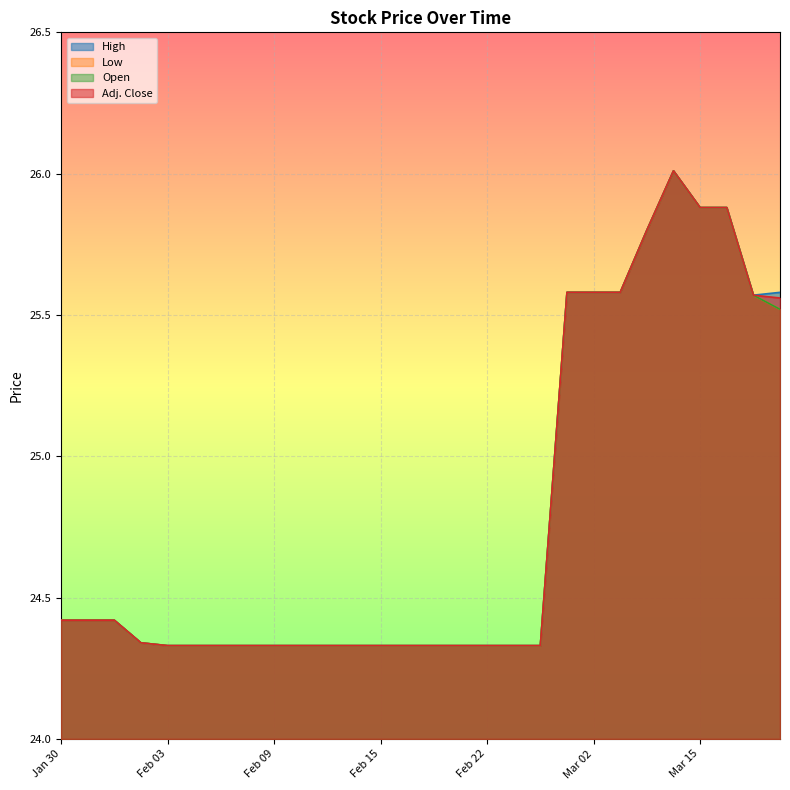

What are all the series names shown in the legend?

High, Low, Open, Adj. Close